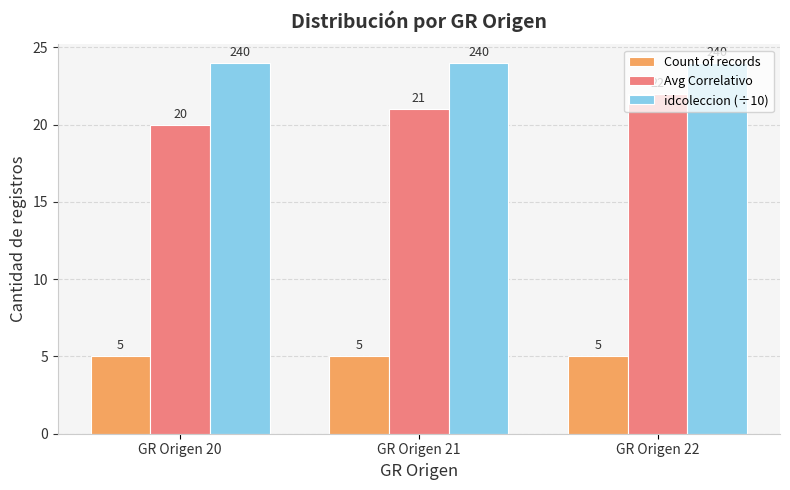

What value does the idcoleccion (÷10) series have at GR Origen 20?

24